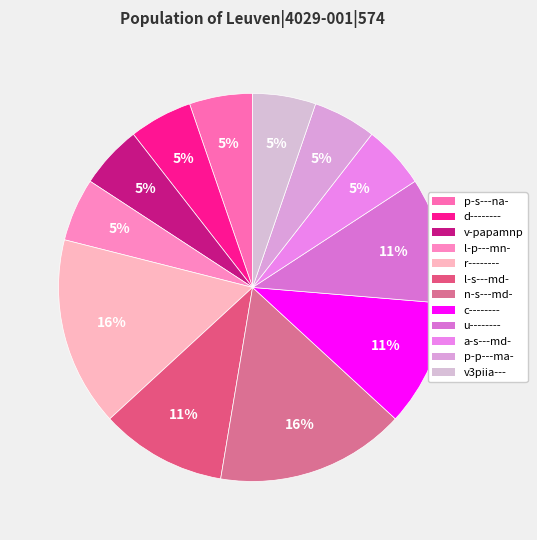

How many slices are in this pie chart?

12